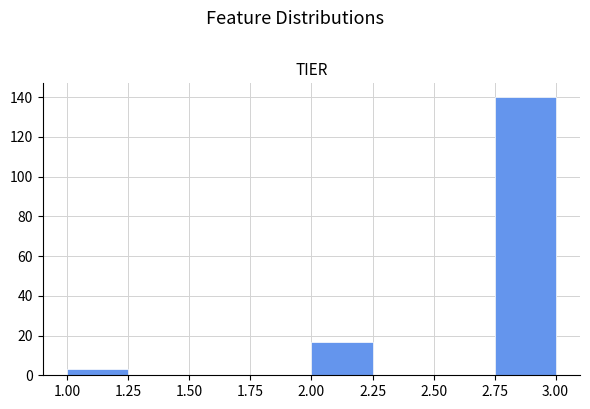

Reading left to right, list every bar in this chart as the range it spans on the x-axis followed by its height. The values are not printed on the chart, so give them approximately, as read against the axis.

1.00 to 1.25: 4
1.25 to 1.50: 0
1.50 to 1.75: 0
1.75 to 2.00: 0
2.00 to 2.25: 18
2.25 to 2.50: 0
2.50 to 2.75: 0
2.75 to 3.00: 140